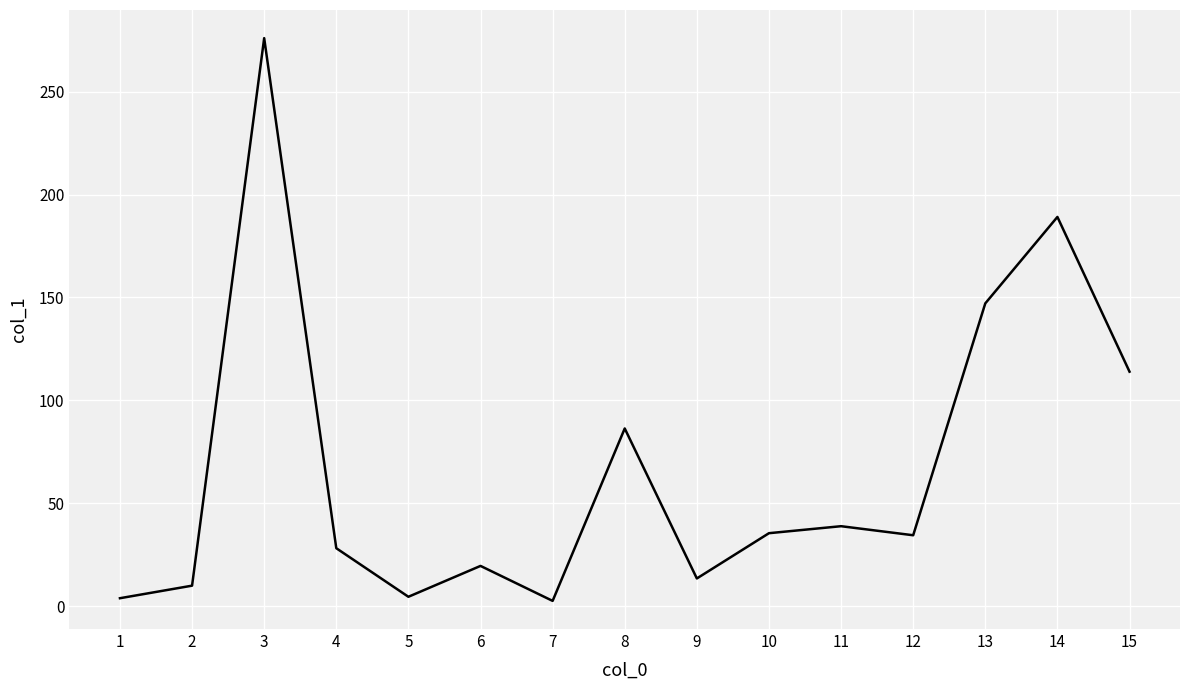

Which label corresponds to the largest value in the chart?

3